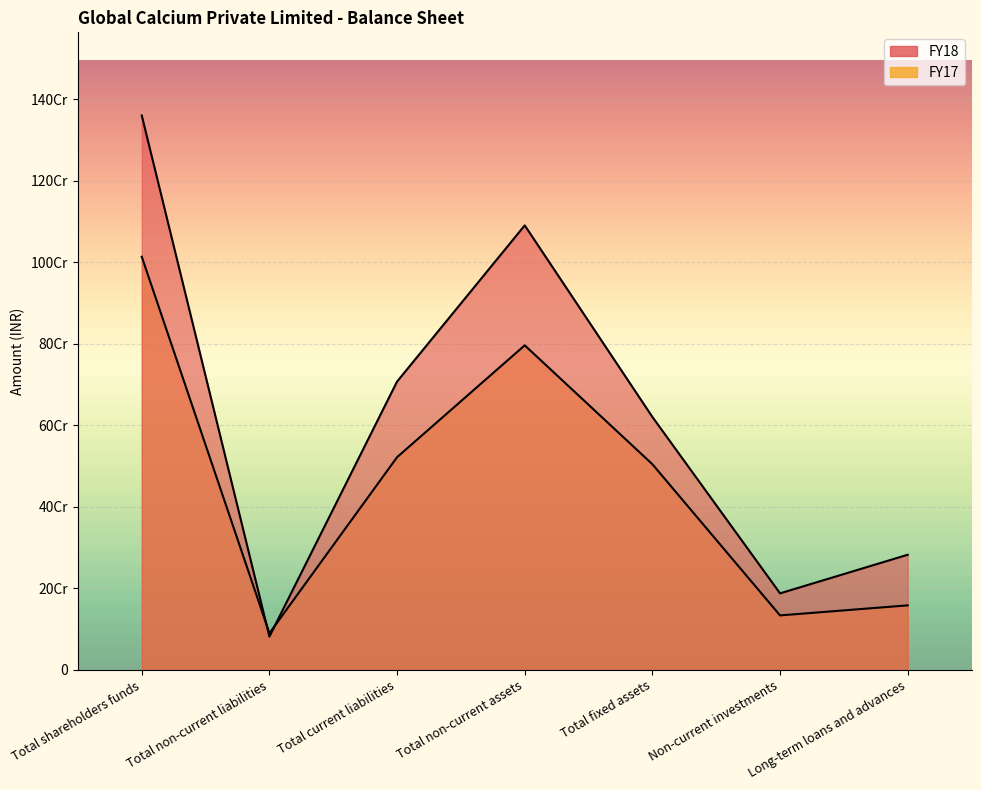

At which label does FY17 first exceed 504565434?

Total shareholders funds